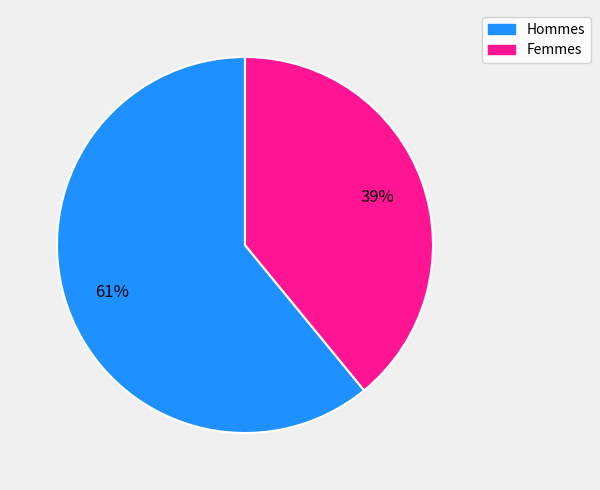

To the nearest percent, what is the difference between the largest and smallest slice percentages?

22%